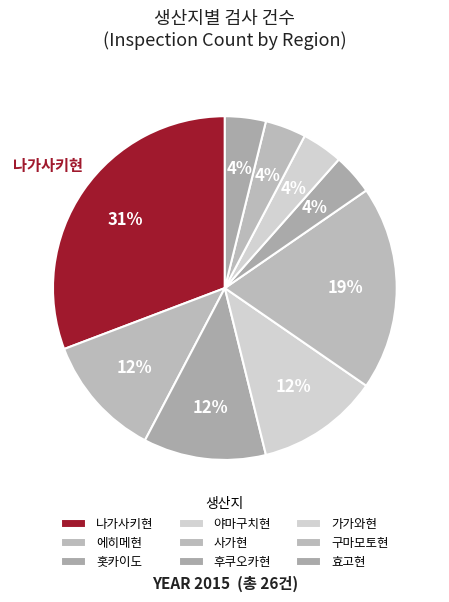

How many slices are in this pie chart?

9